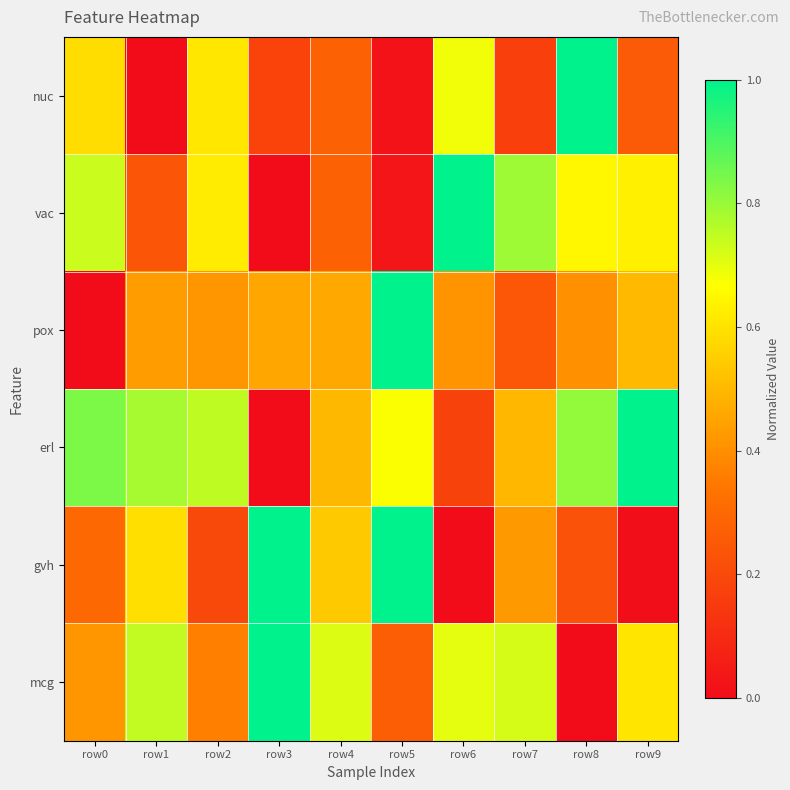

What is the maximum value shown in the chart?

1.0